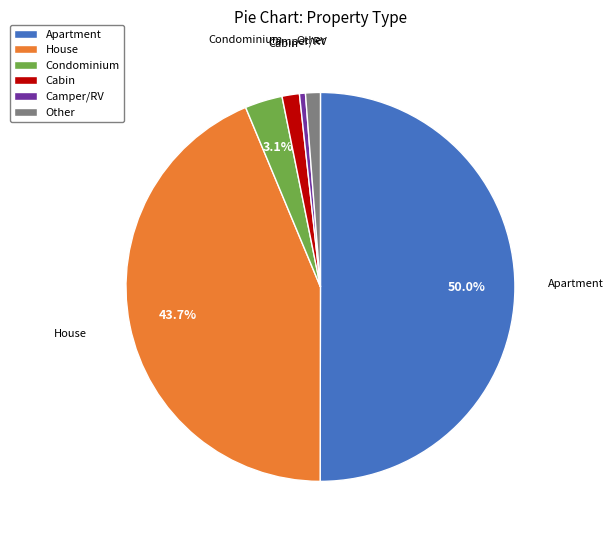

Do Camper/RV and Condominium together represent more than half of the pie?

No